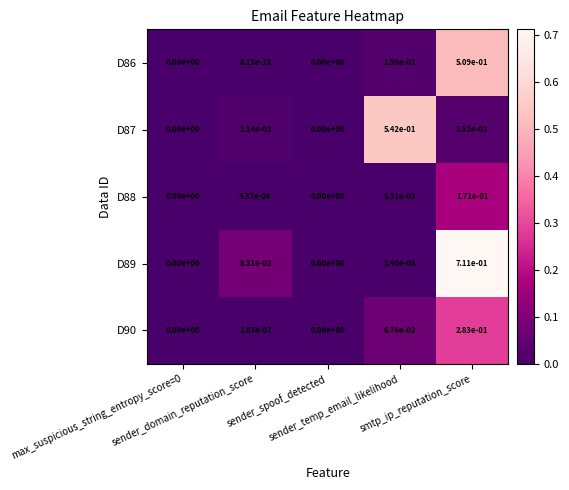

Rank the series by their maximum value, from lowest to highest.

D88, D90, D86, D87, D89